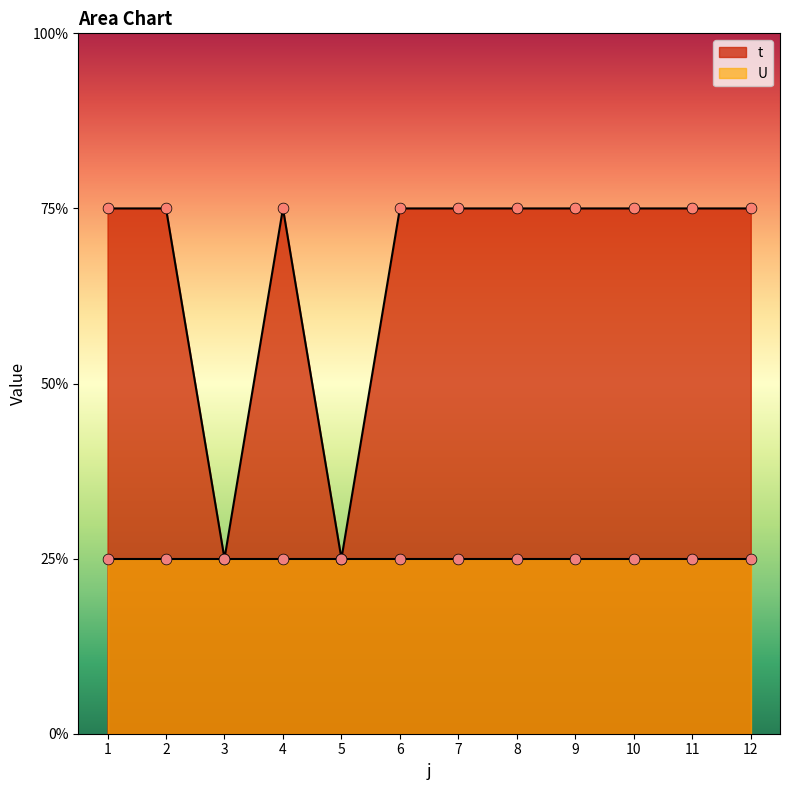

What is the ratio of the value at 12 to the value at 9?

1.0